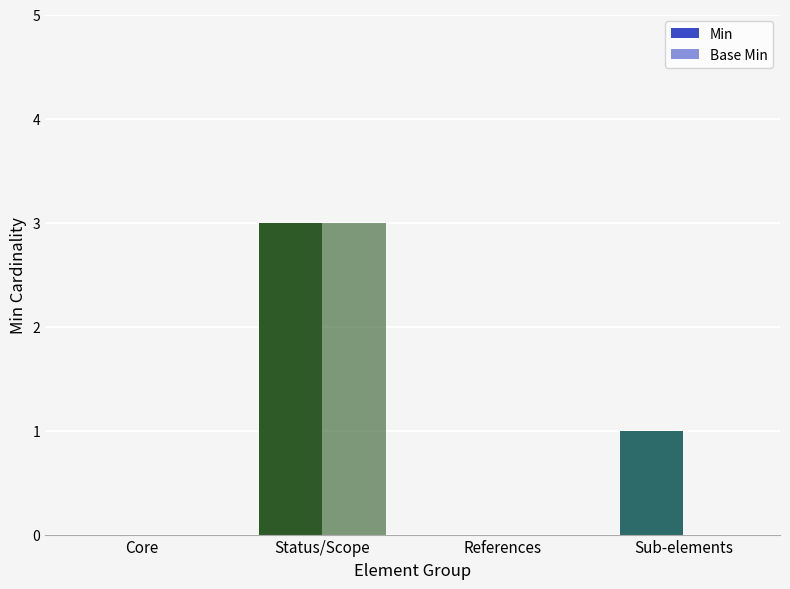

Which series has the largest total across all categories?

Min